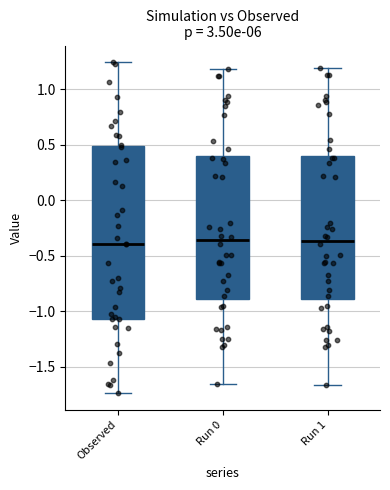

Reading left to right, read every box against the y-axis: the position of its median line, the range the box covers, and the ends of its whiskers. The values are not printed on the chart, so give them approximately, as read against the axis.

Observed: median -0.40, box -1.05 to 0.50, whiskers -1.75 to 1.25
Run 0: median -0.35, box -0.90 to 0.40, whiskers -1.65 to 1.20
Run 1: median -0.35, box -0.90 to 0.40, whiskers -1.65 to 1.20